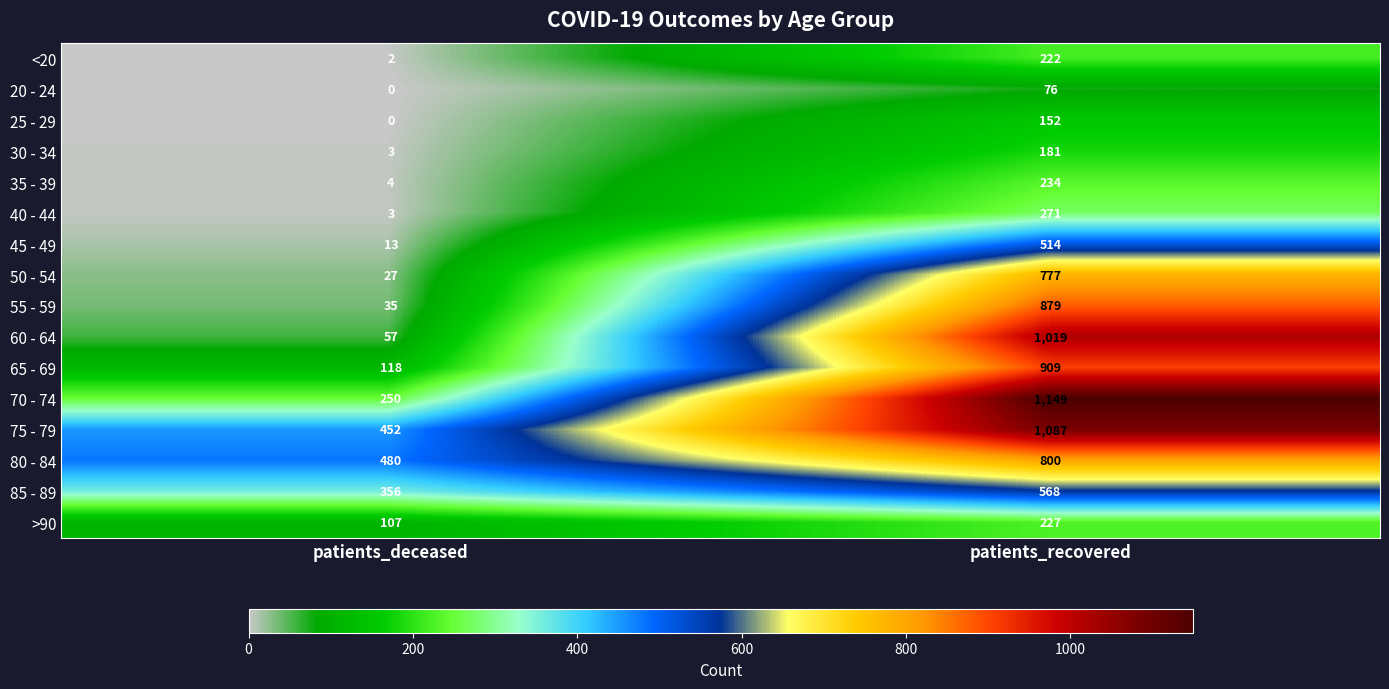

What is the approximate value of 20 - 24 at patients_recovered?

76